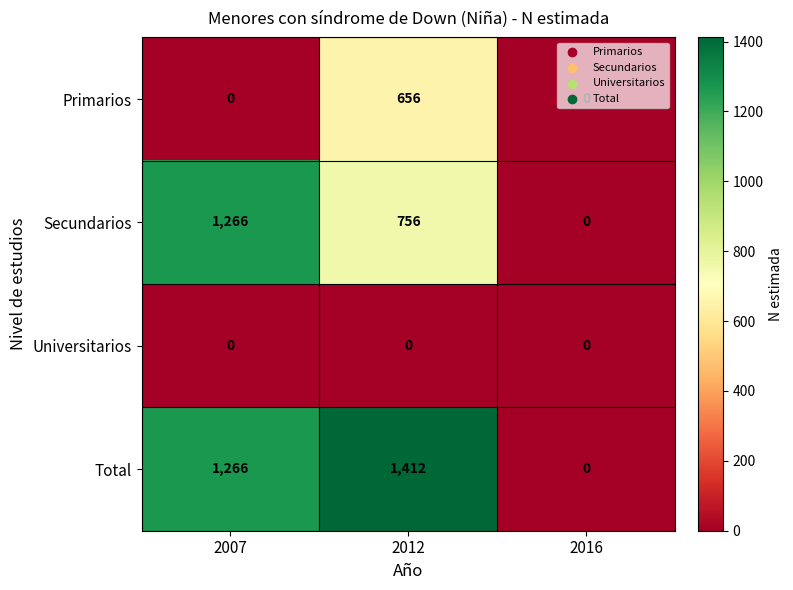

Which series changed the most between 2007 and 2012?

Primarios